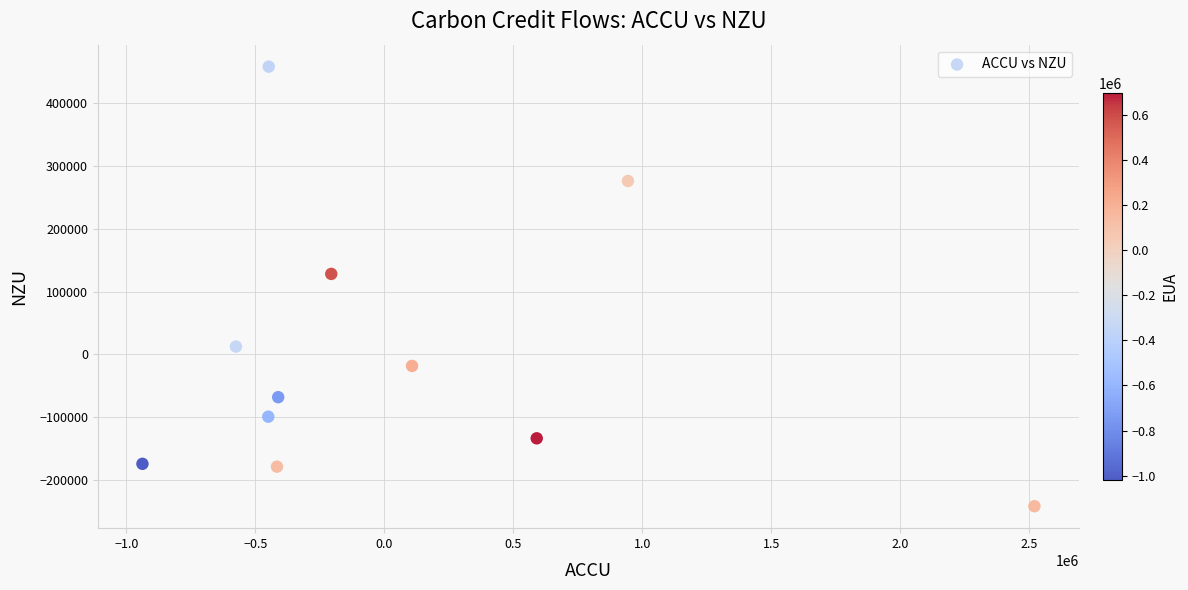

What Y value in the scatter plot is closest to 108256?

128158.1